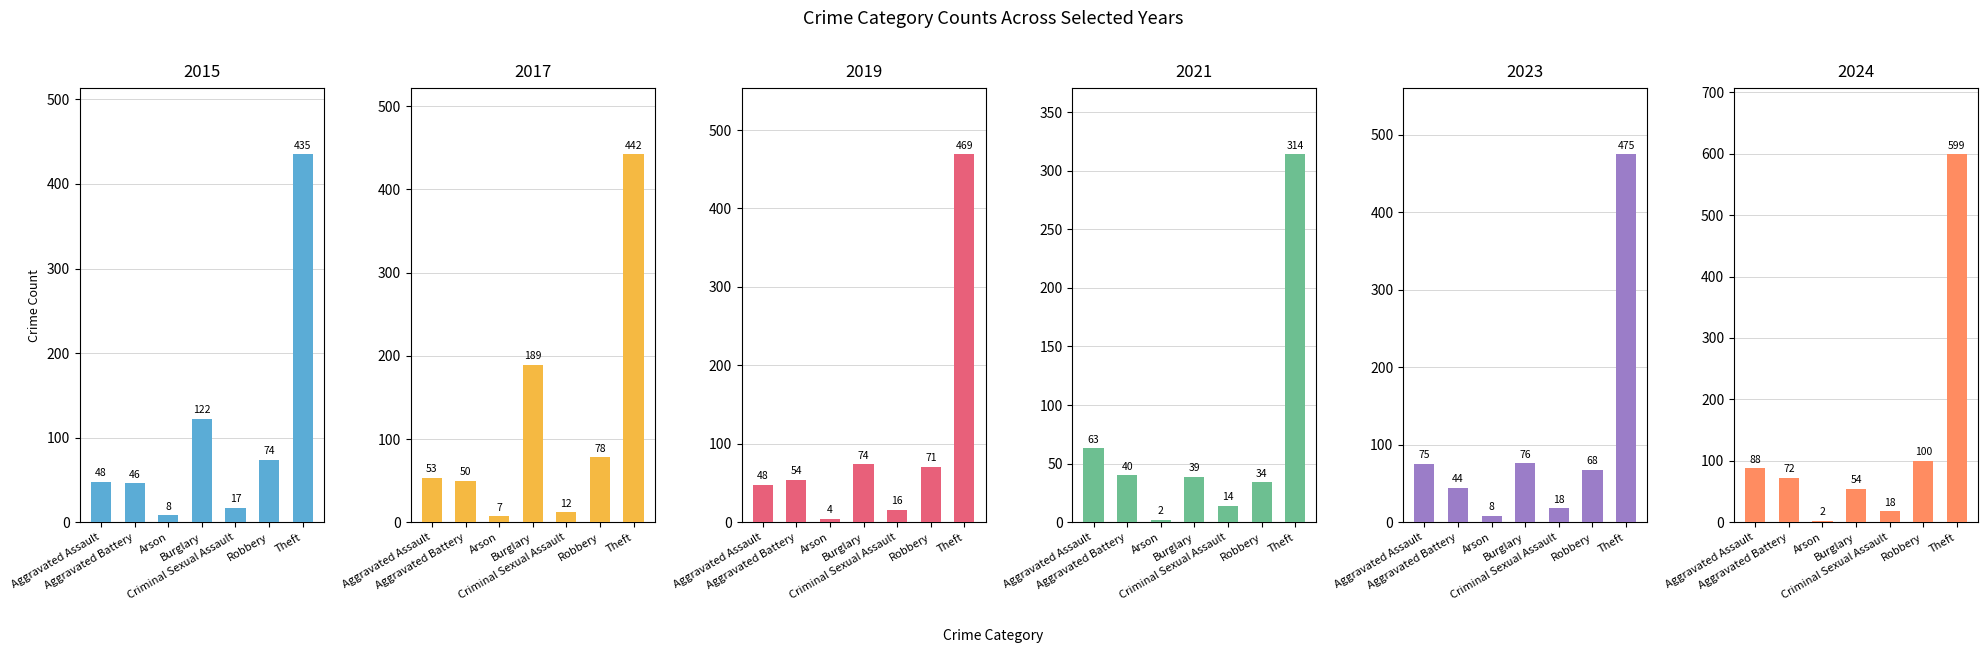

What position from the right is Theft?

1